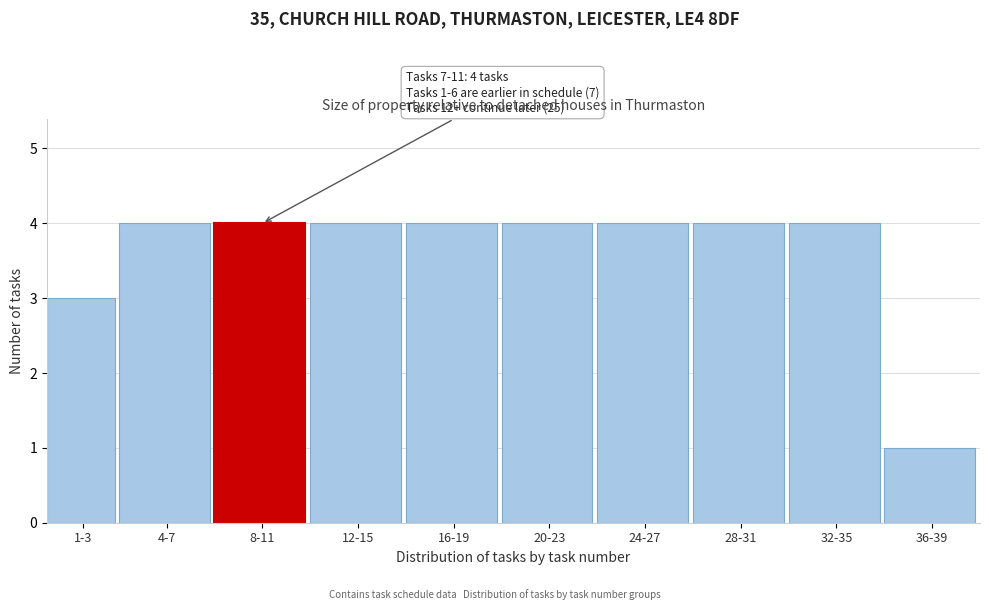

Reading left to right, extract all data points from this chart.

1-3=3	4-7=4	8-11=4	12-15=4	16-19=4	20-23=4	24-27=4	28-31=4	32-35=4	36-39=1